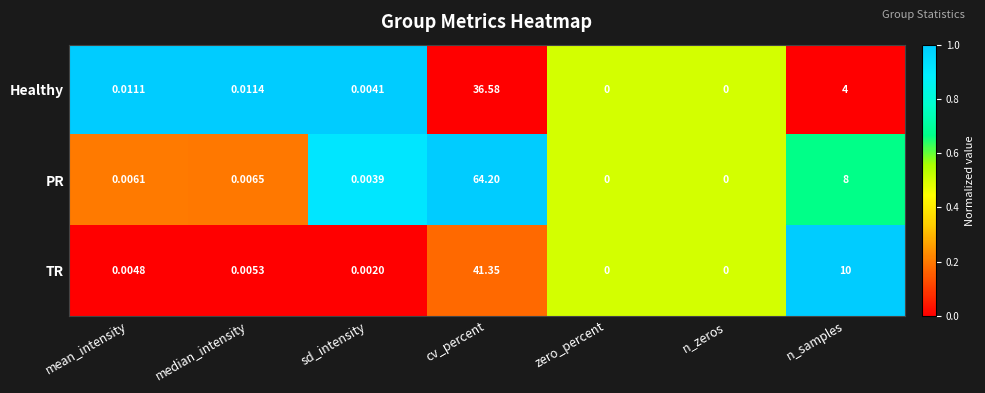

List the series in order of their overall mean, highest first.

PR, TR, Healthy